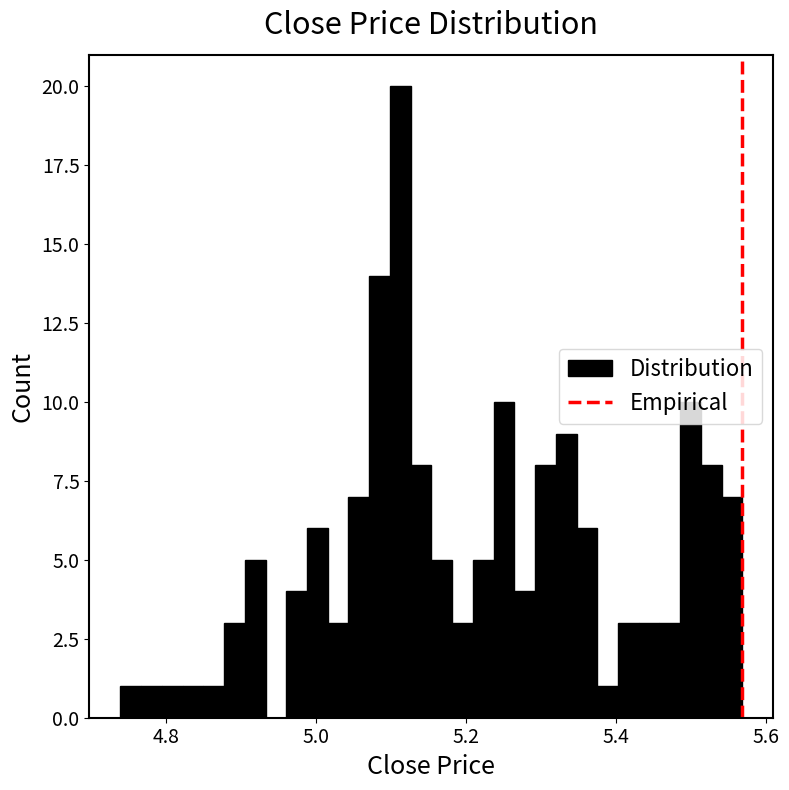

Around what value on the x-axis is the tallest bar? Give the approximate position of its centre, as read against the axis.

5.12